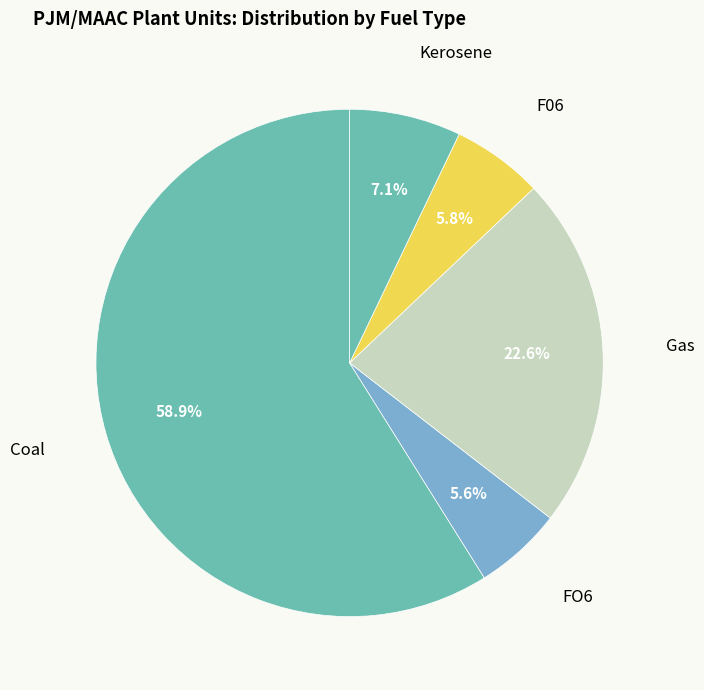

What percentage is NOT represented by Coal?

41.1%